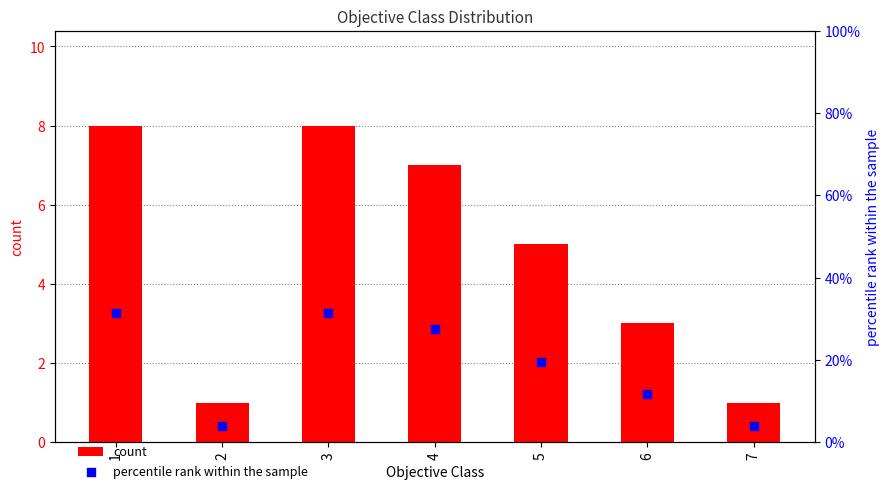

Which series has the largest total across all categories?

percentile rank within the sample